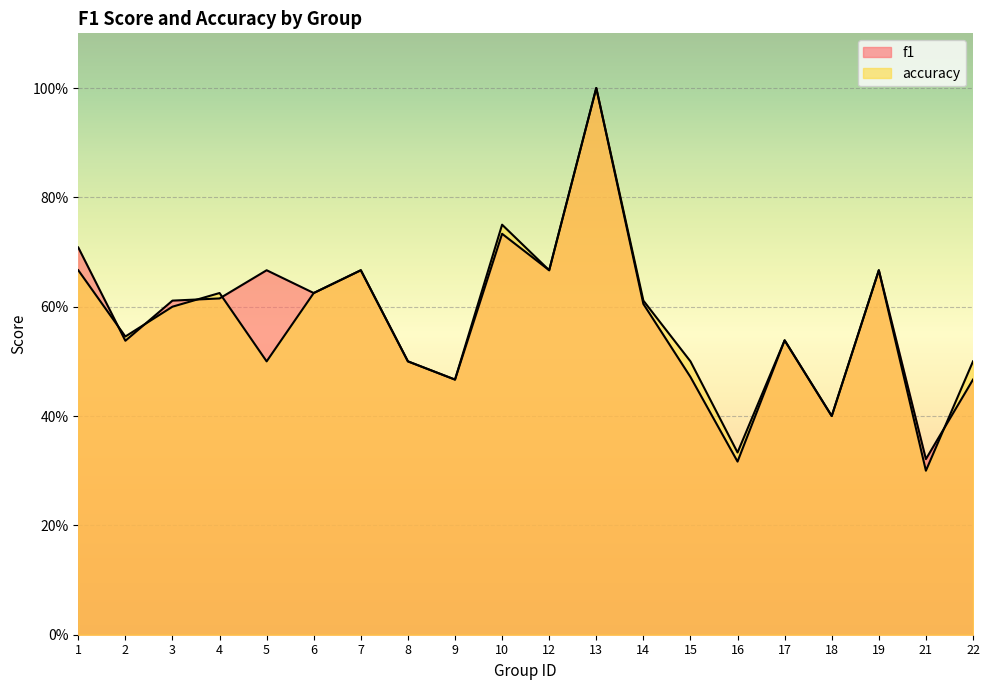

In accuracy, how many points are higher than both neighbors (excluding endpoints)?

6